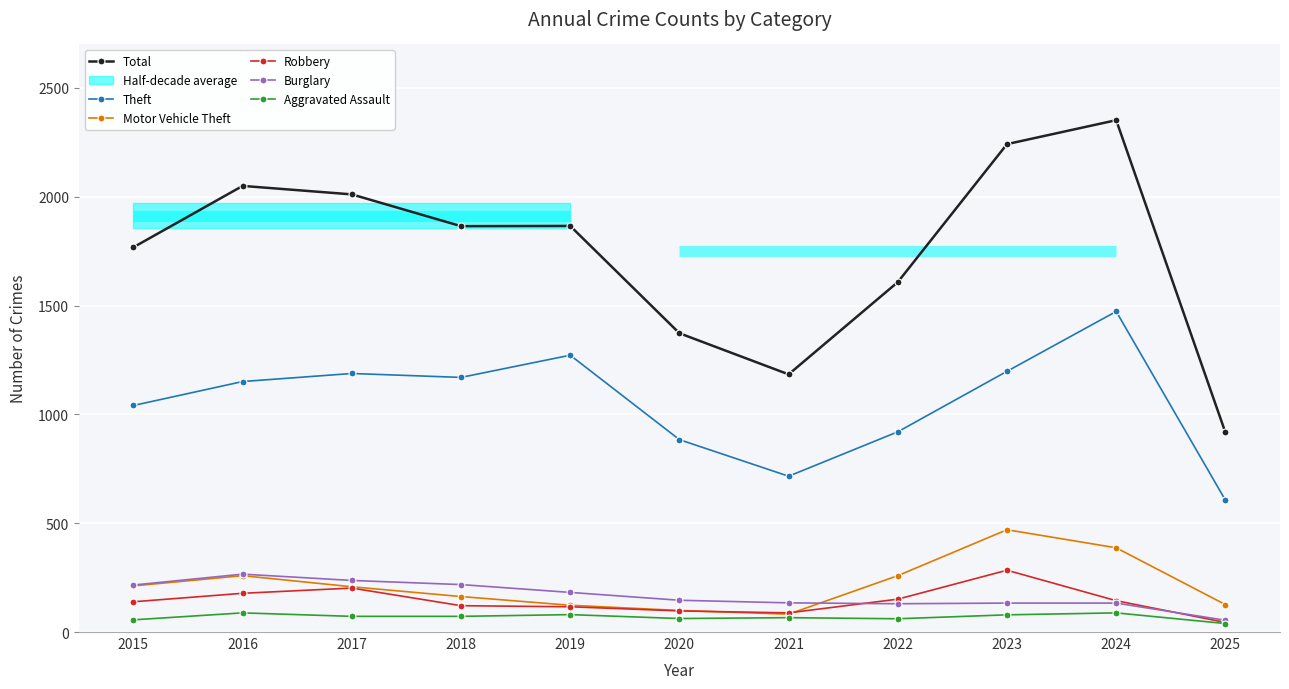

Where is the first local maximum for Motor Vehicle Theft?

2016